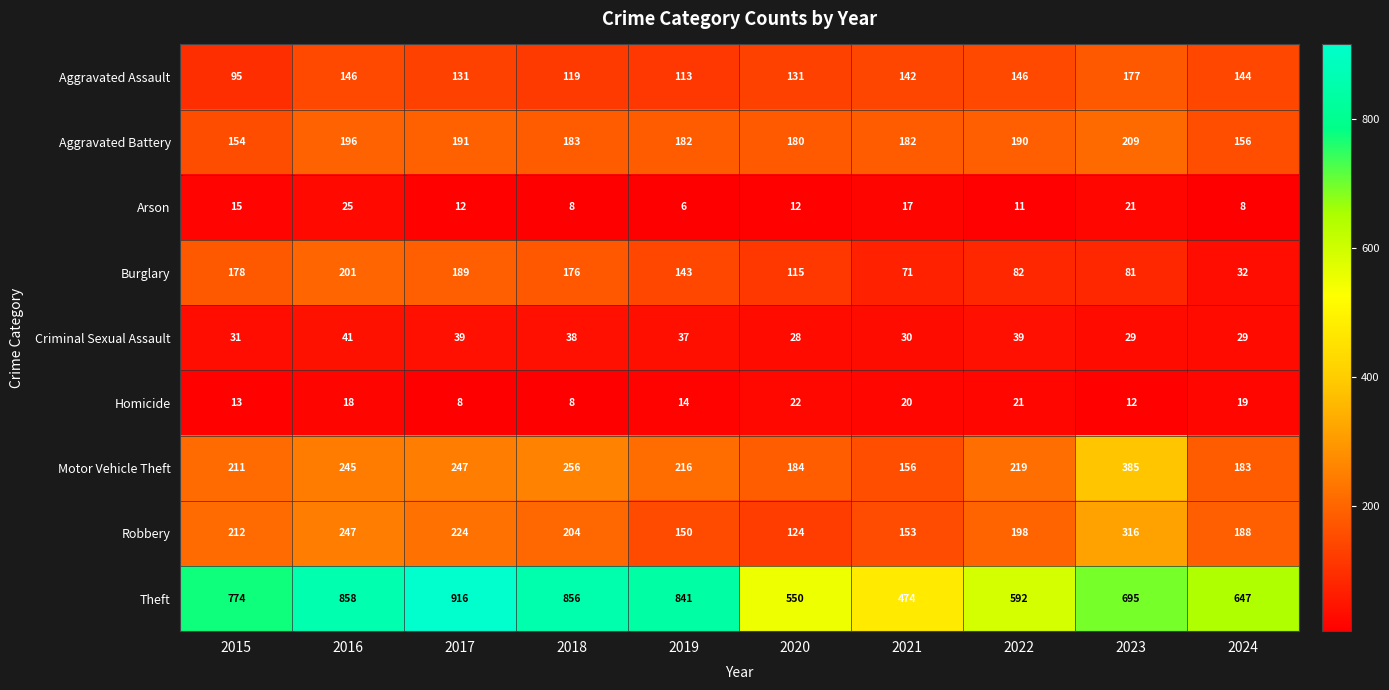

How many values in the Criminal Sexual Assault series are below 37?

5